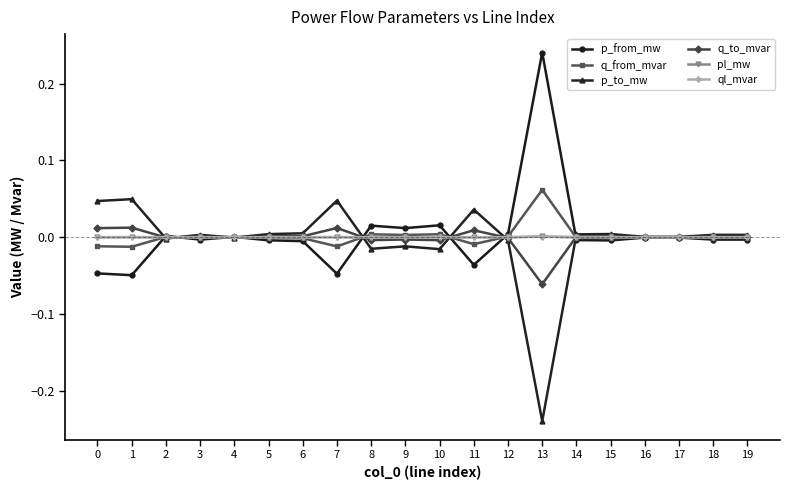

True or false: q_from_mvar has a value of -0.0 at 1.

True